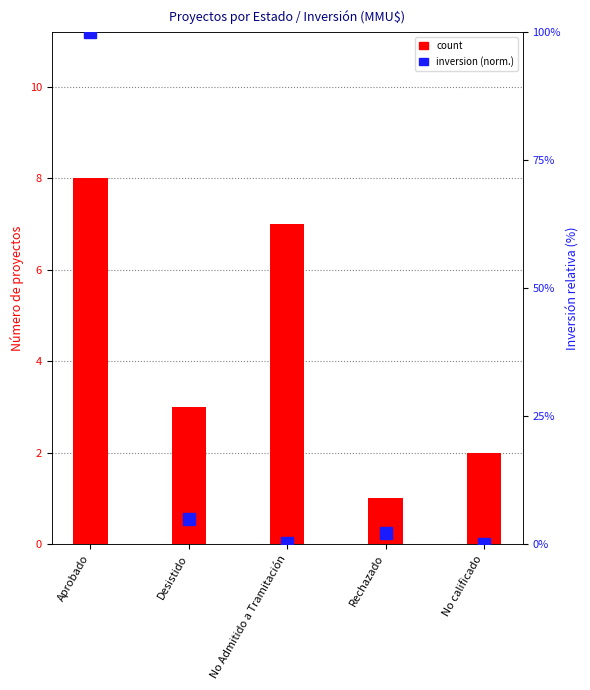

How many data points in count are above 3?

2